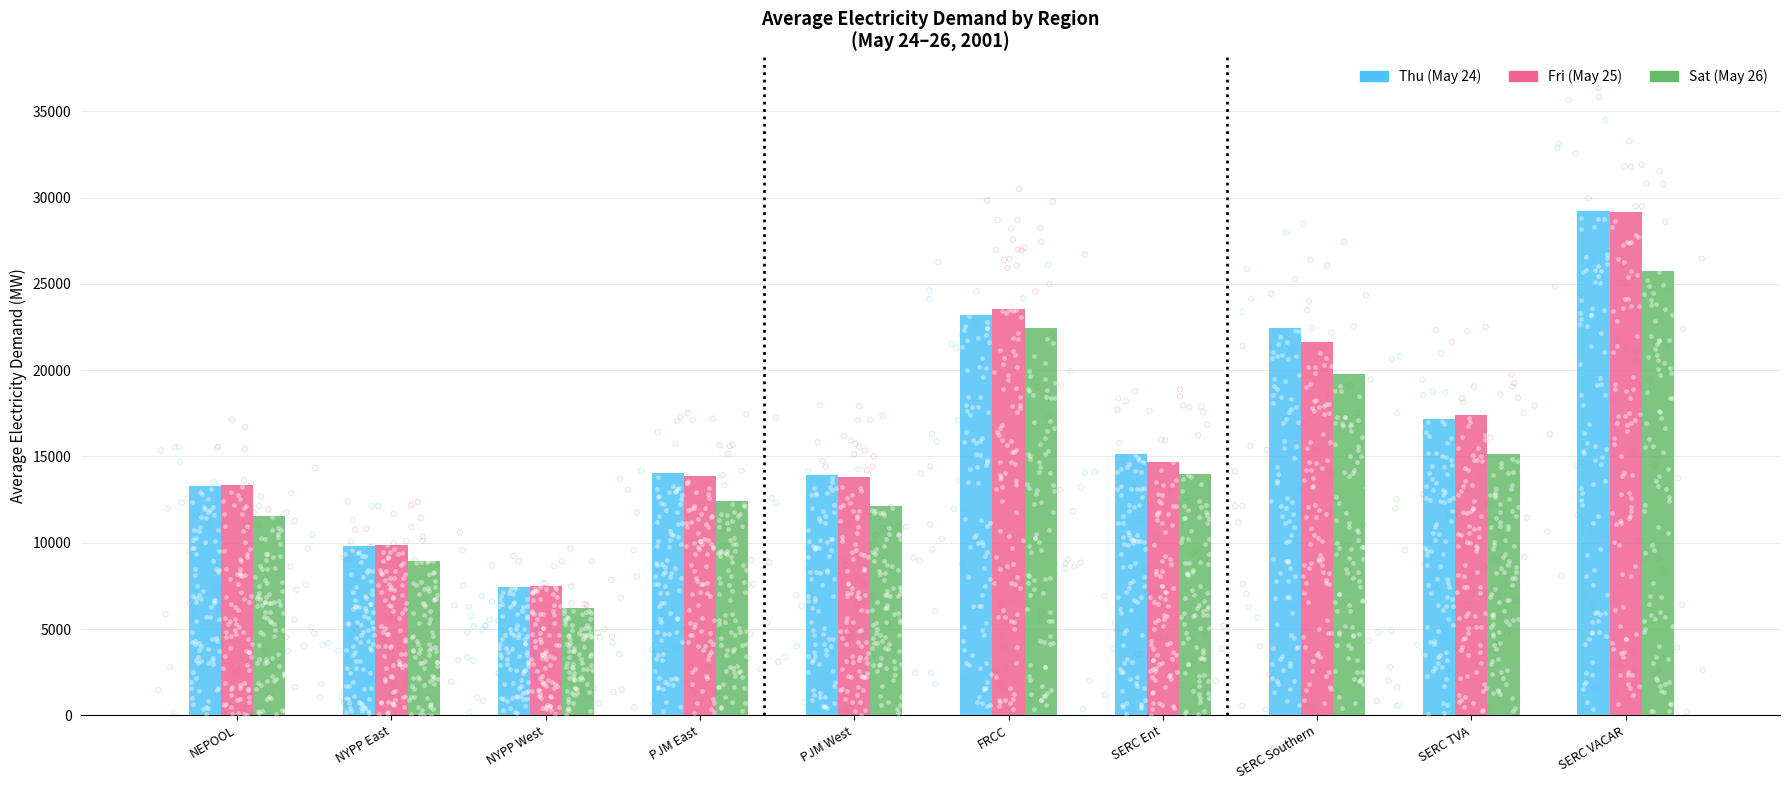

Which series has the widest spread of Y values?

Thu (May 24)